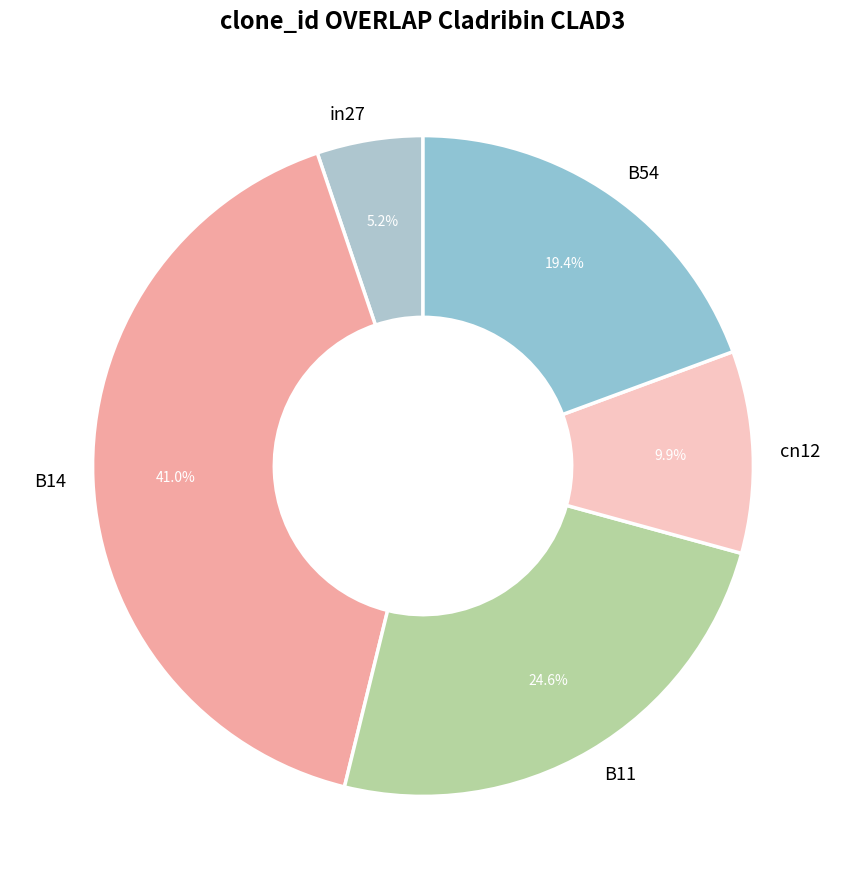

Does in27 account for over 50% of the chart?

No